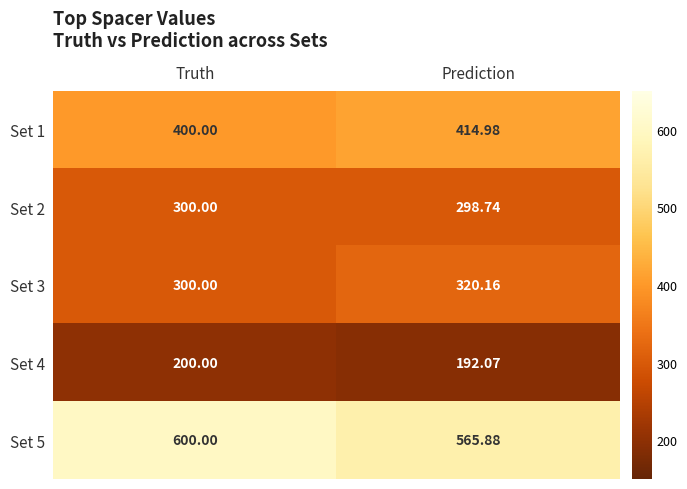

At how many categories does at least one series exceed 375?

2